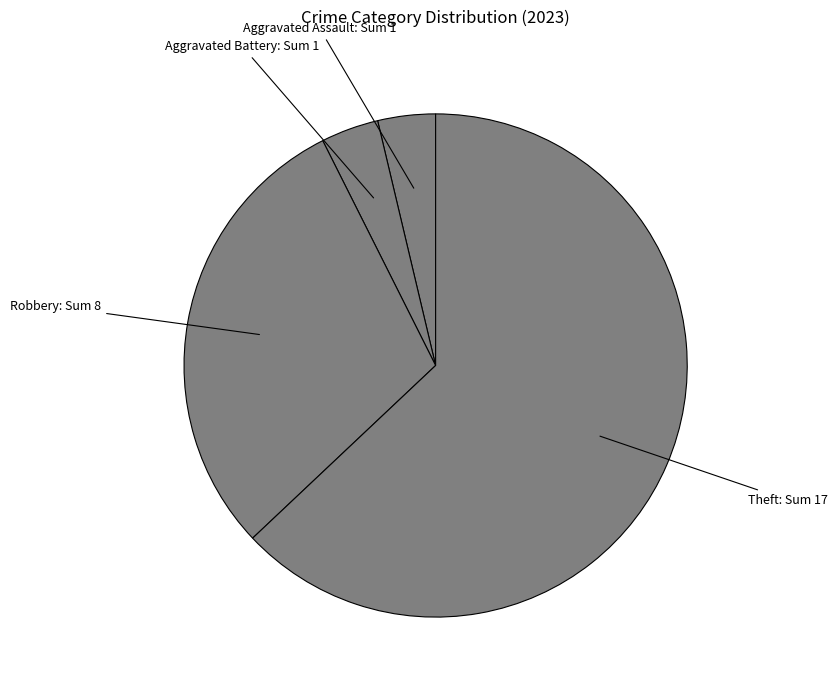

How many slices are in this pie chart?

4